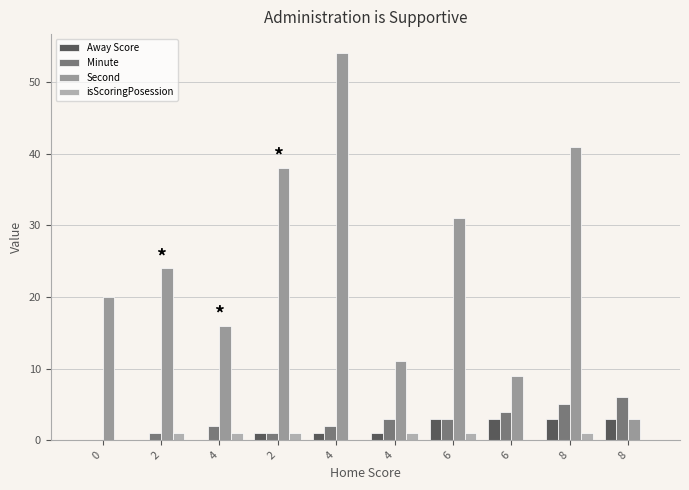

What is the approximate value of Second at 8?

3